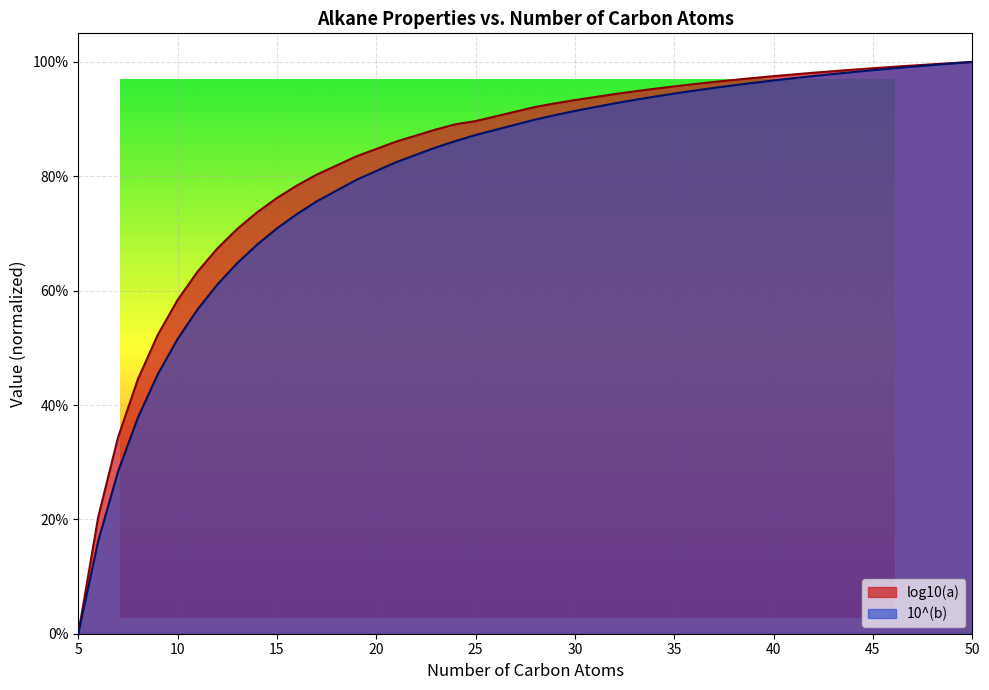

At how many categories does at least one series exceed 0?

39